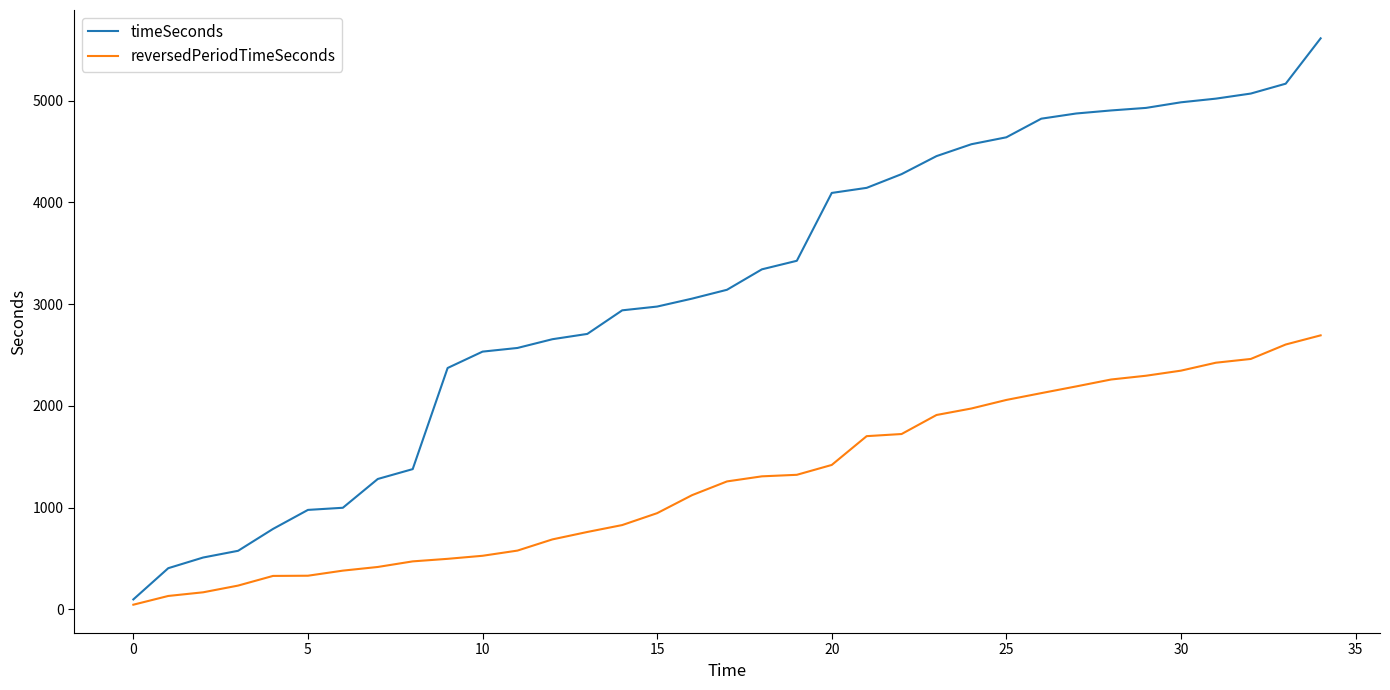

Which series has the largest total across all categories?

timeSeconds